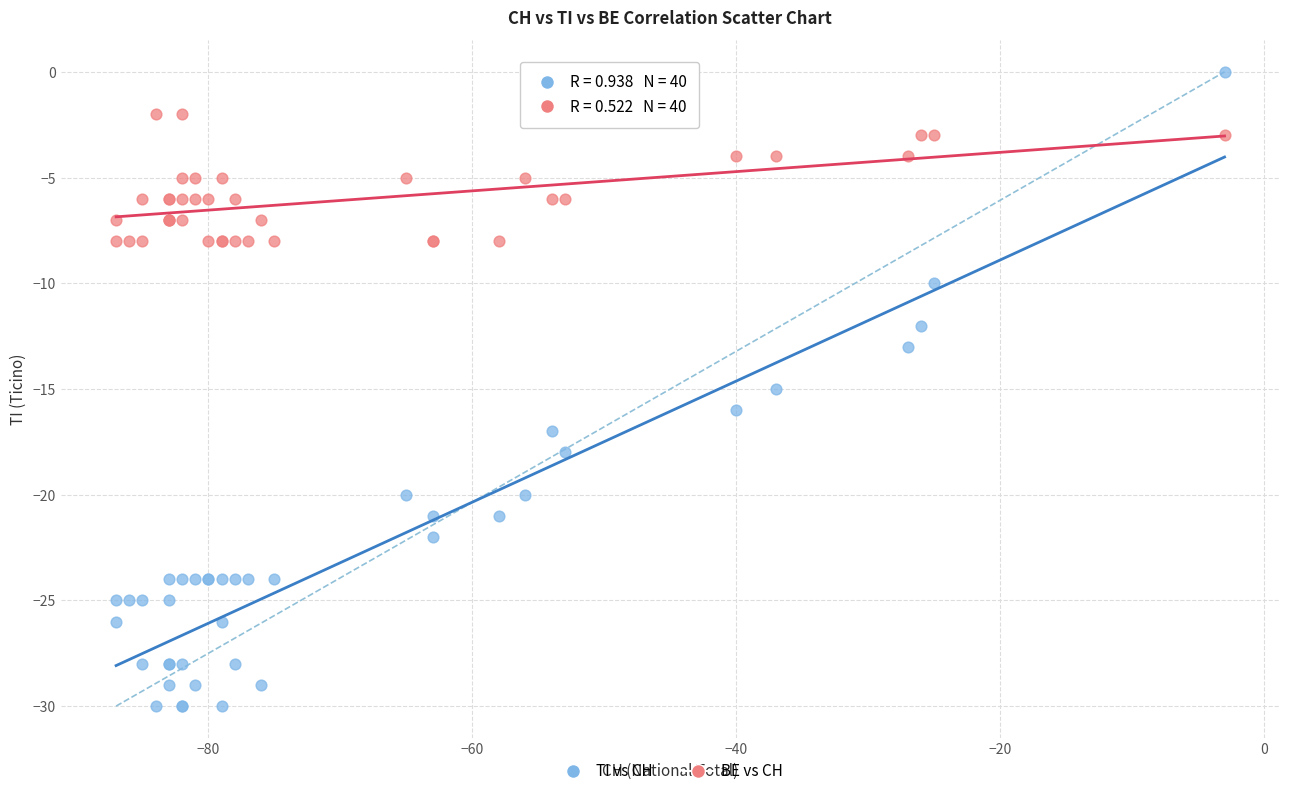

Which series contains the highest Y value?

TI vs CH